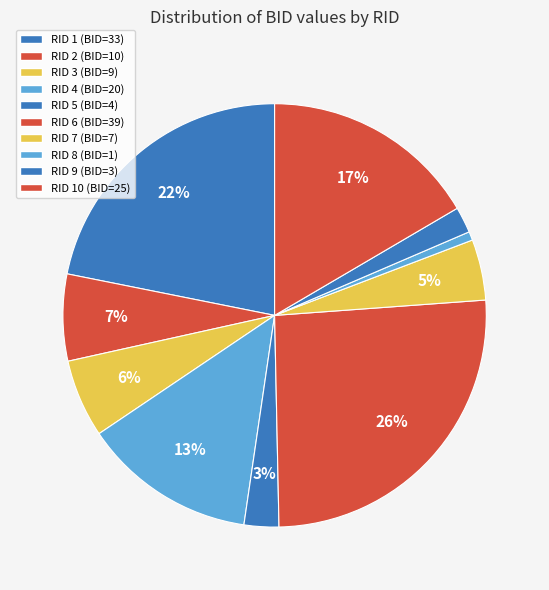

How many segments does this pie chart have?

10